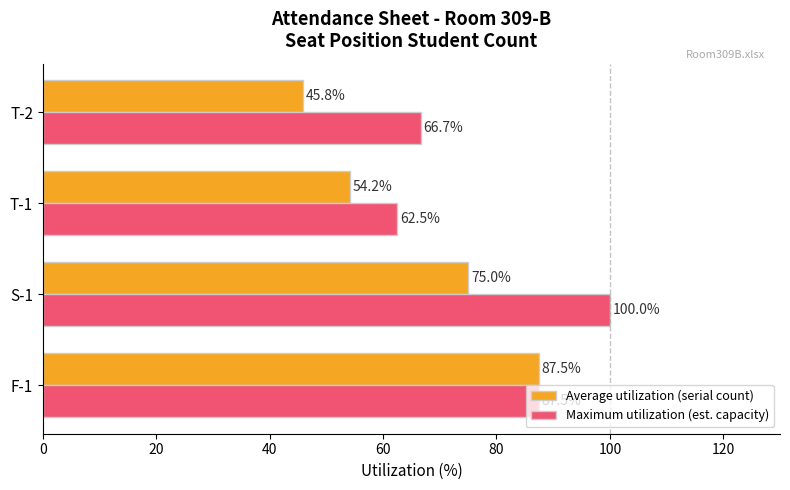

Which series has the largest range (max minus min)?

Average utilization (serial count)